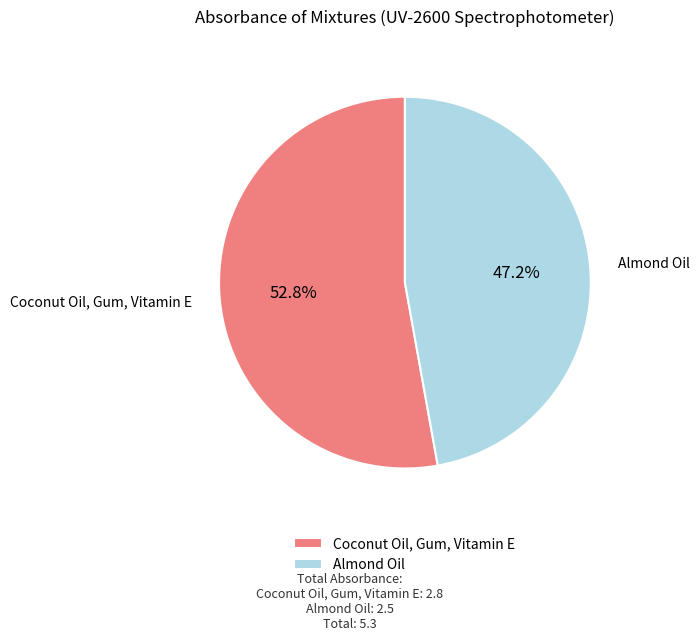

What percentage is NOT represented by Coconut Oil, Gum, Vitamin E?

47.2%